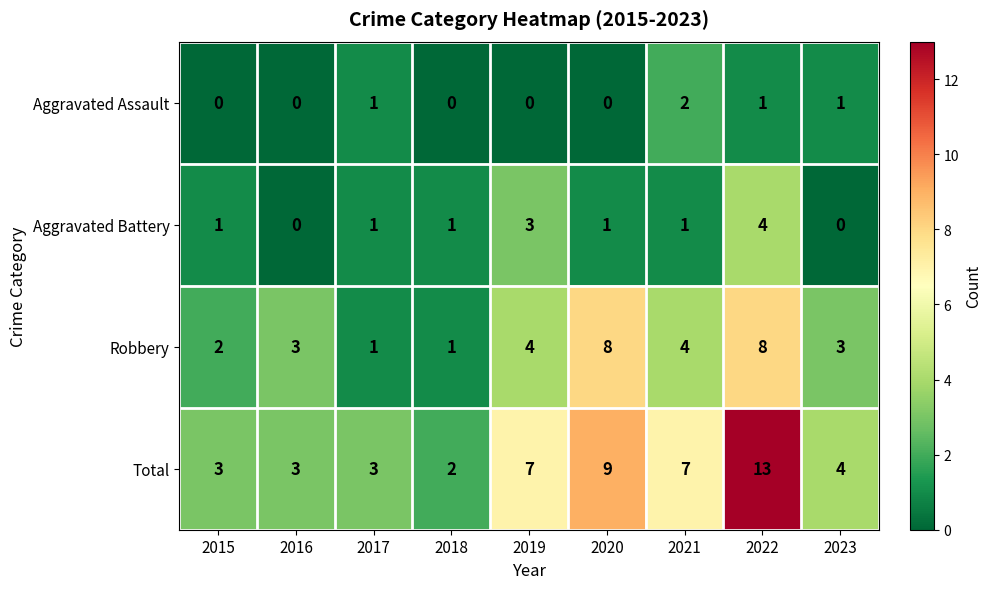

Which series has the widest spread of values?

Total